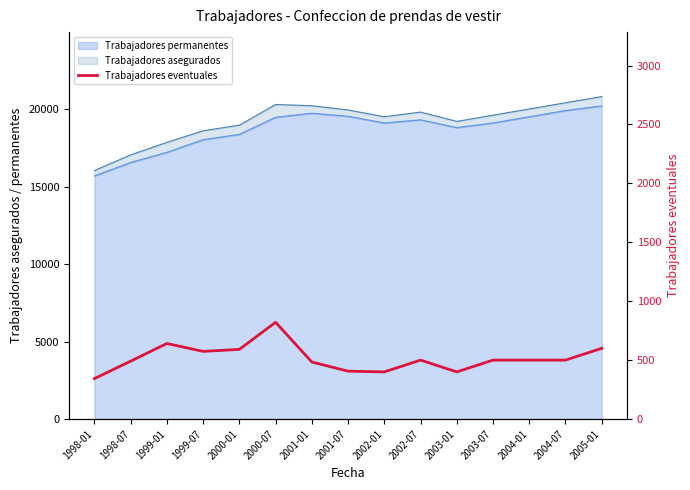

What is the label of the 11th point from the left?

2003-01